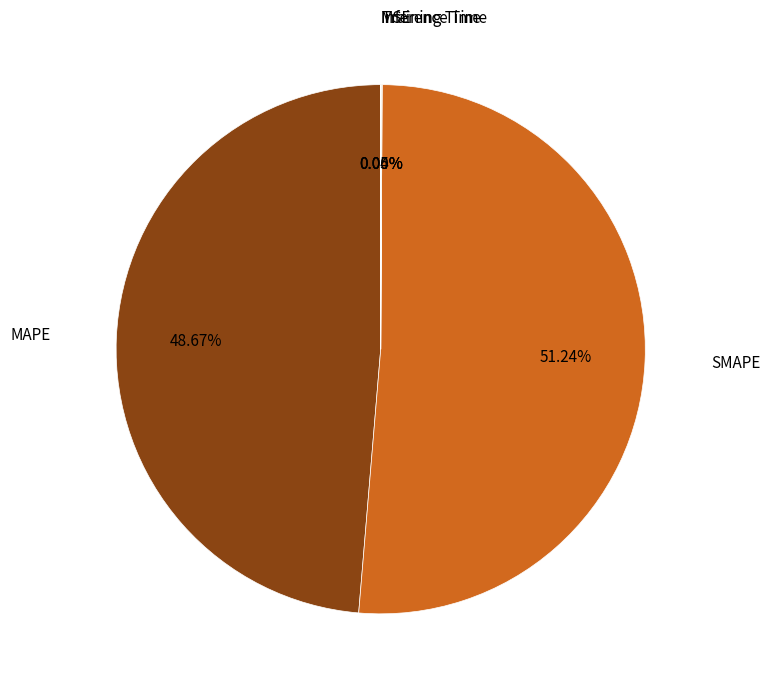

Is there any slice that represents more than half of the pie?

Yes